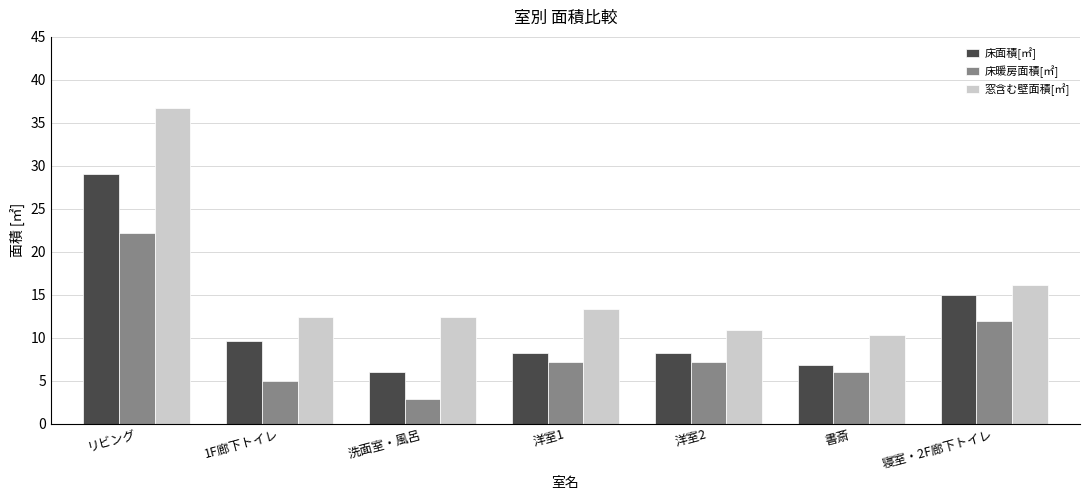

What is the lowest value of the 床暖房面積[㎡] series?

2.9